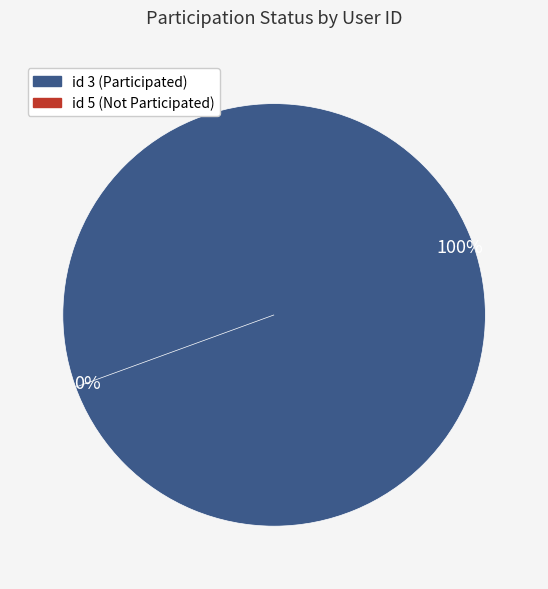

What portion of the pie excludes 5?

100.0%